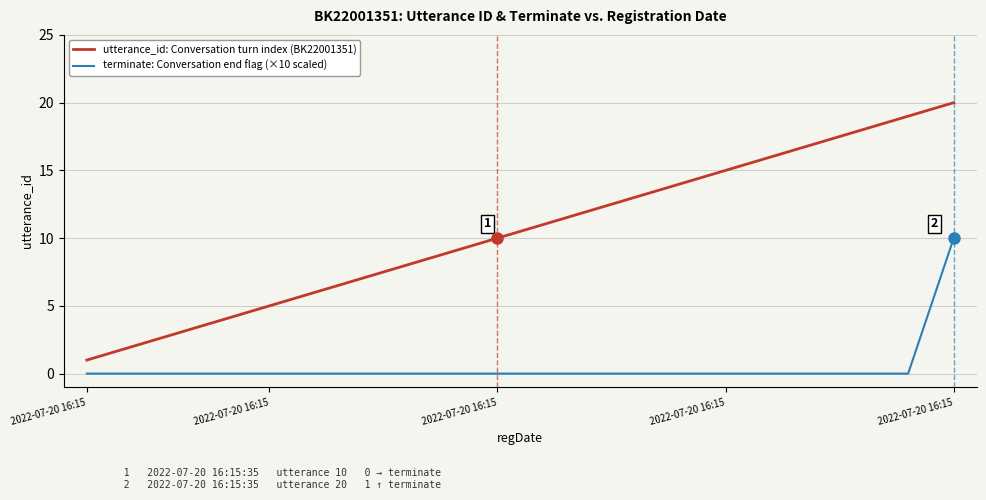

Which series has the largest total across all categories?

utterance_id: Conversation turn index (BK22001351)